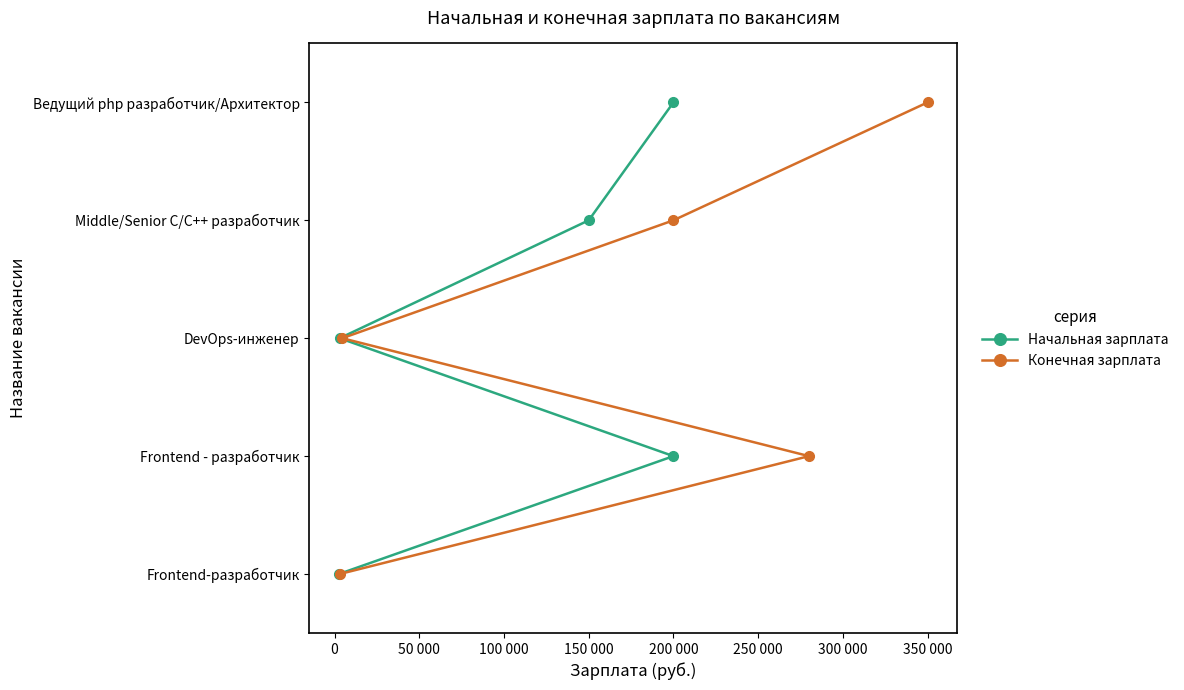

True or false: Начальная зарплата has more than 1 points higher than both neighbors.

False